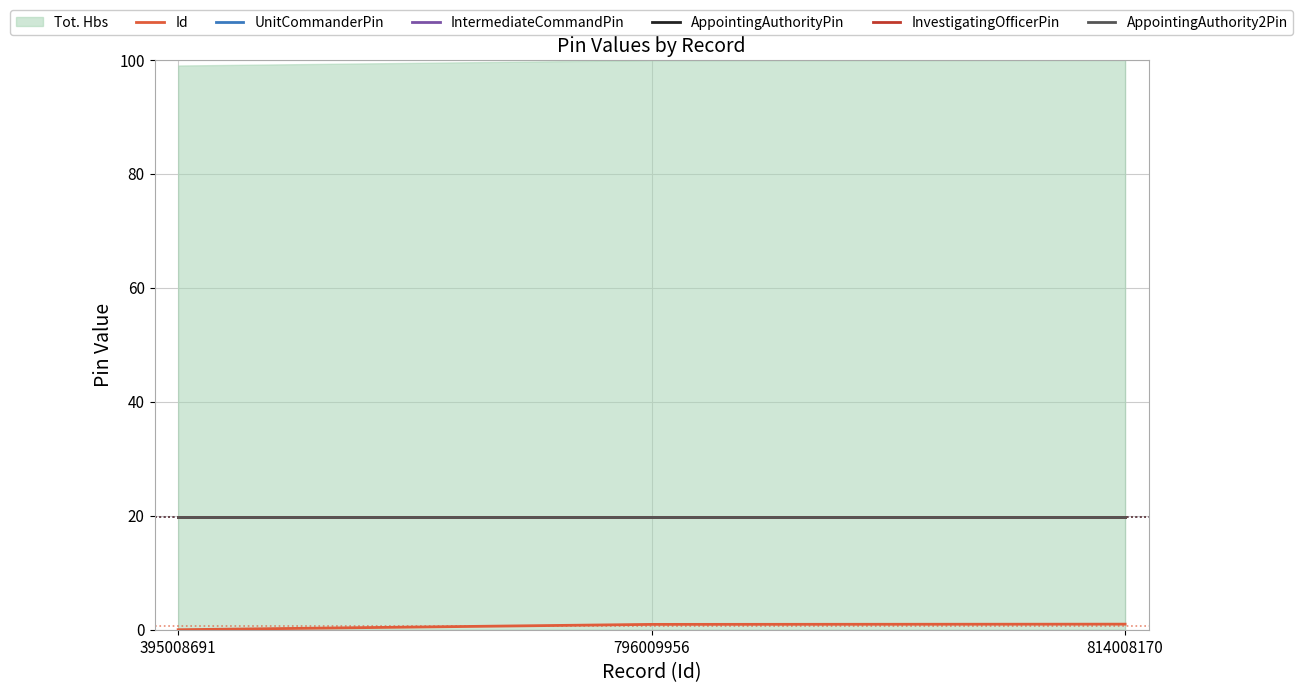

Is this an area chart (filled region under the line)?

Yes